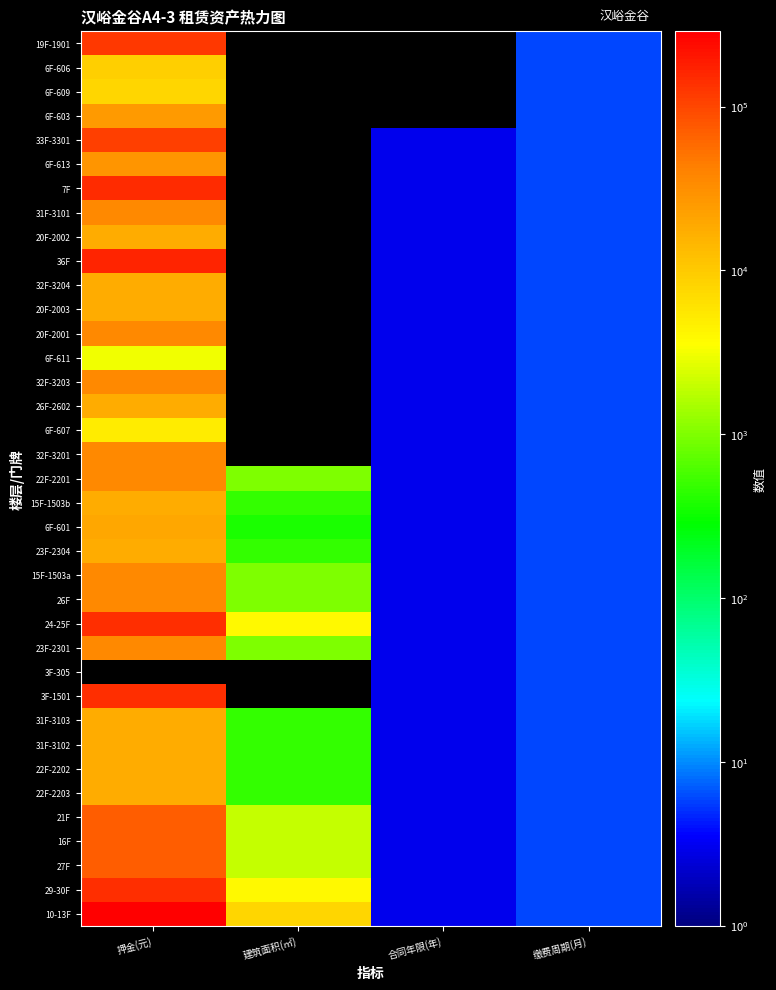

The value of 6F-601 at 合同年限(年) is 1.4. True or false?

False